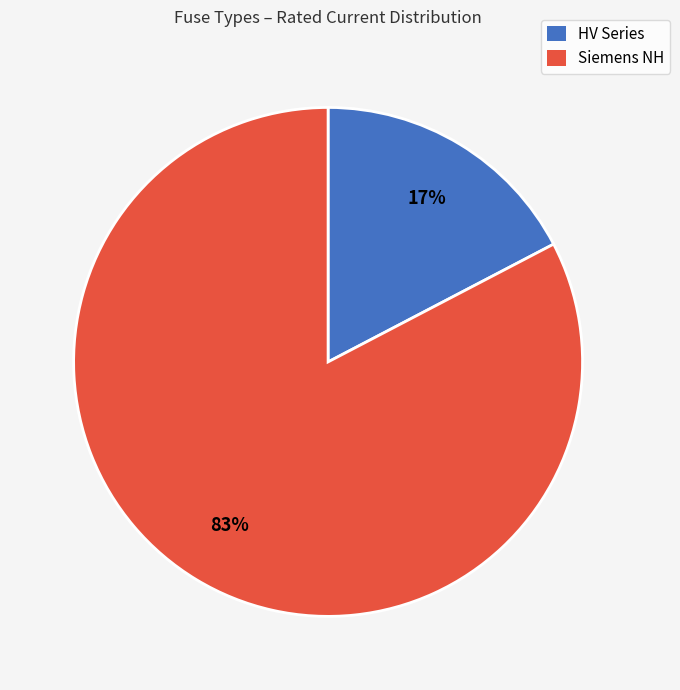

Which has a higher value, HV Series or Siemens NH?

Siemens NH